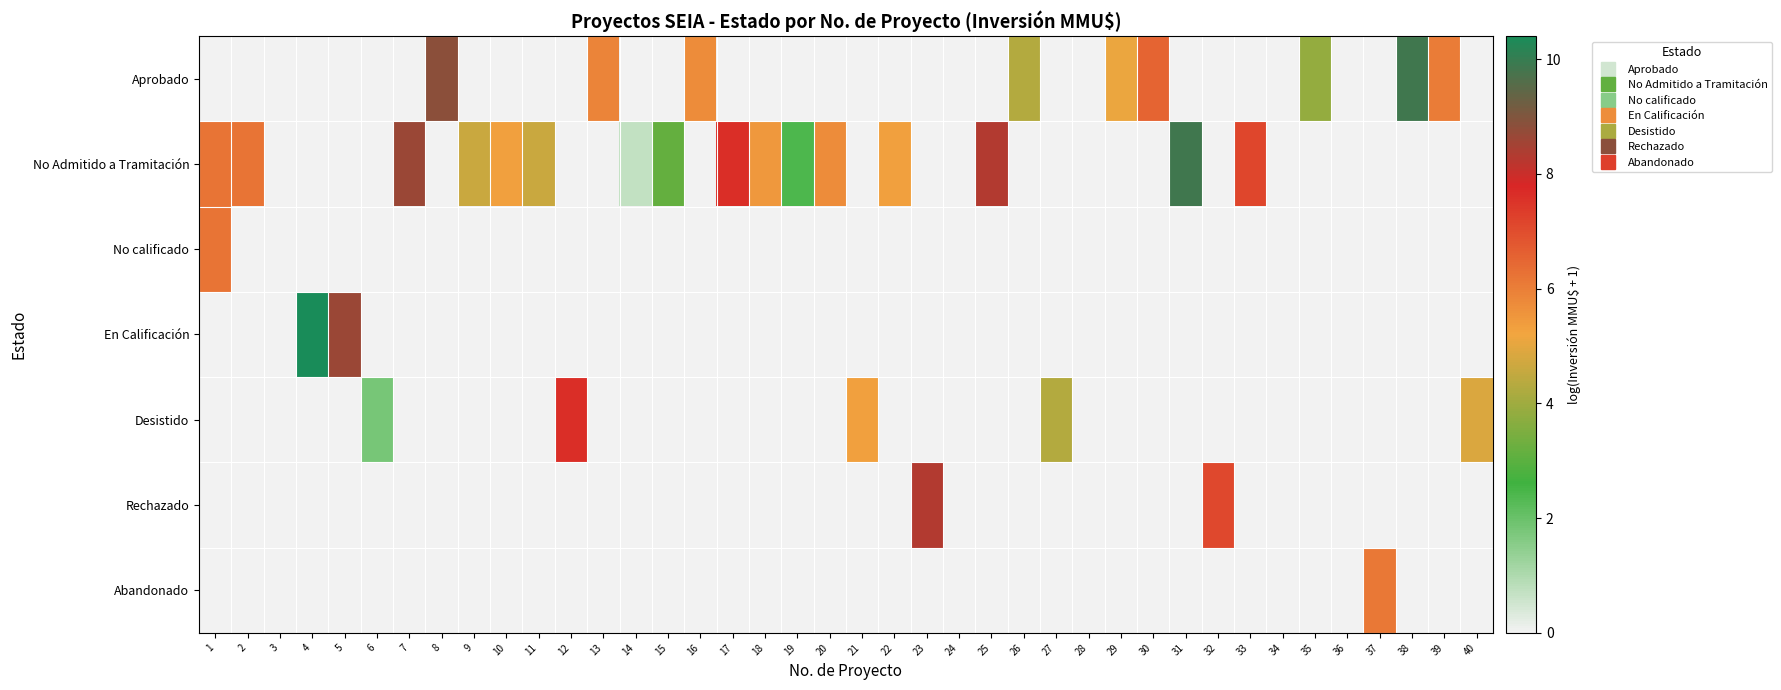

At how many categories does at least one series exceed 5?

25